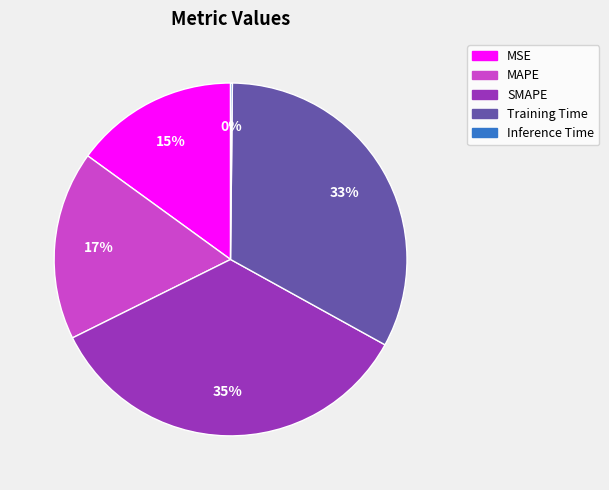

Does MSE account for over 50% of the chart?

No